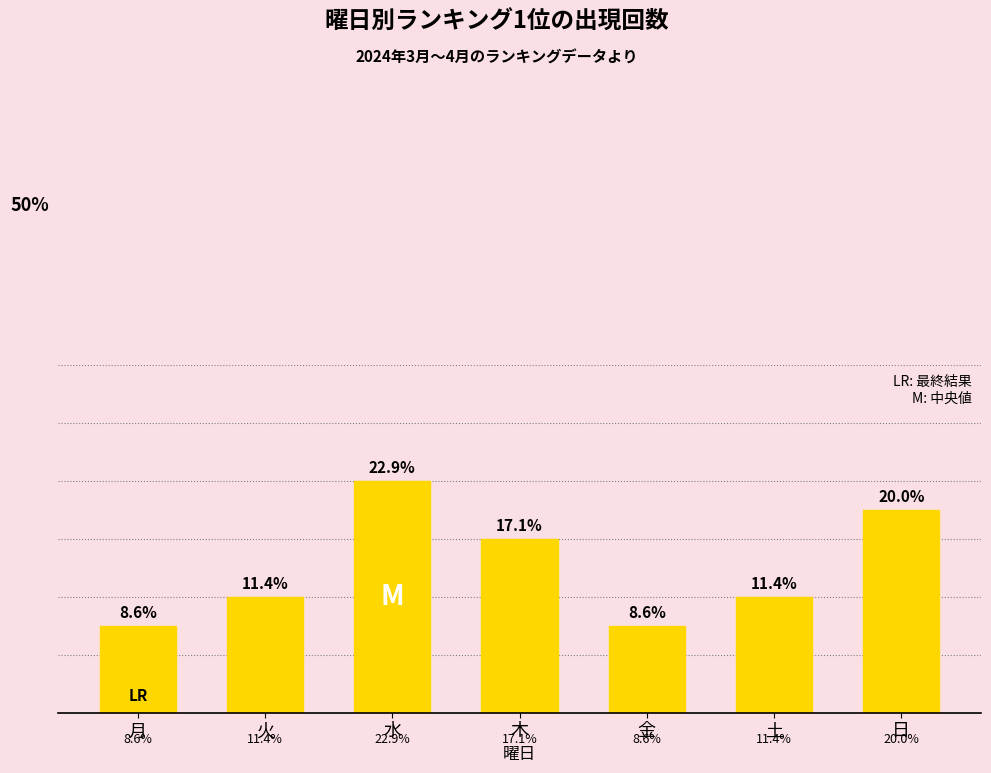

Count the number of data series in this chart.

1